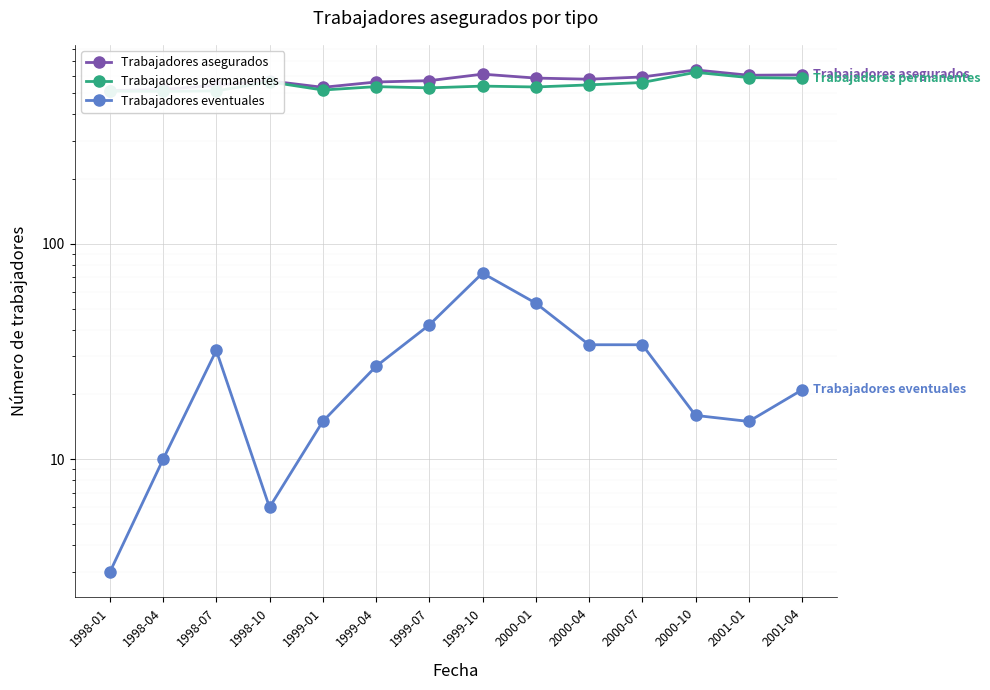

Reading left to right, list all the values displayed in this chart.

Trabajadores asegurados: 1998-01=512	1998-04=518	1998-07=542	1998-10=568	1999-01=530	1999-04=561	1999-07=569	1999-10=610	2000-01=585	2000-04=578	2000-07=592	2000-10=638	2001-01=603	2001-04=605
Trabajadores permanentes: 1998-01=509	1998-04=508	1998-07=510	1998-10=562	1999-01=515	1999-04=534	1999-07=527	1999-10=537	2000-01=532	2000-04=544	2000-07=558	2000-10=622	2001-01=588	2001-04=584
Trabajadores eventuales: 1998-01=3	1998-04=10	1998-07=32	1998-10=6	1999-01=15	1999-04=27	1999-07=42	1999-10=73	2000-01=53	2000-04=34	2000-07=34	2000-10=16	2001-01=15	2001-04=21